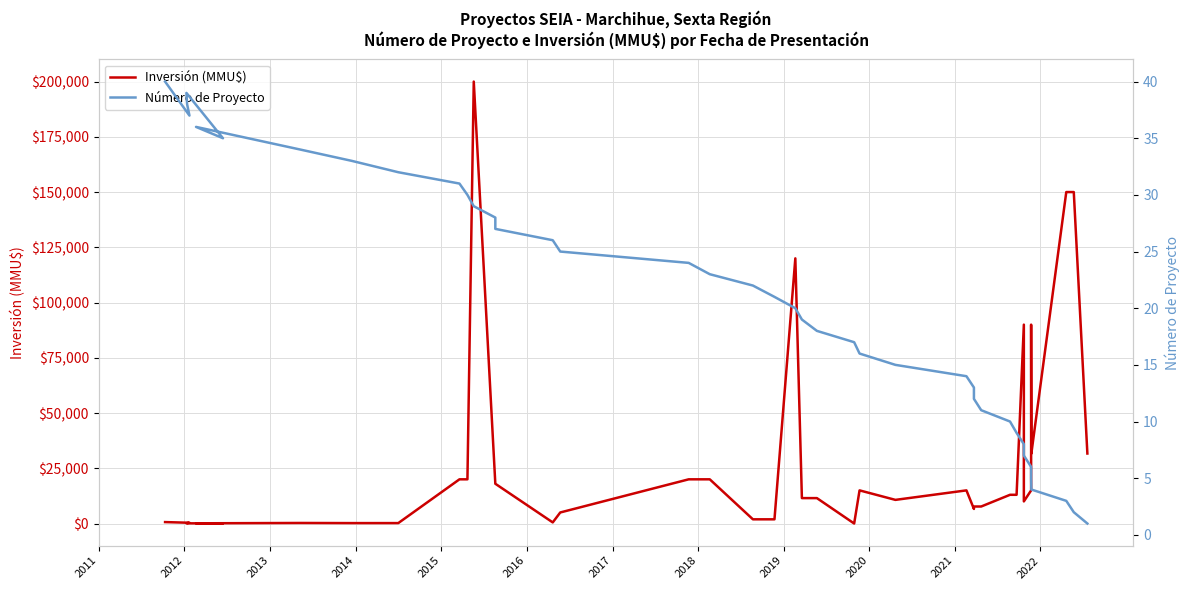

How many times do Inversión (MMU$) and Número de Proyecto cross each other?

4